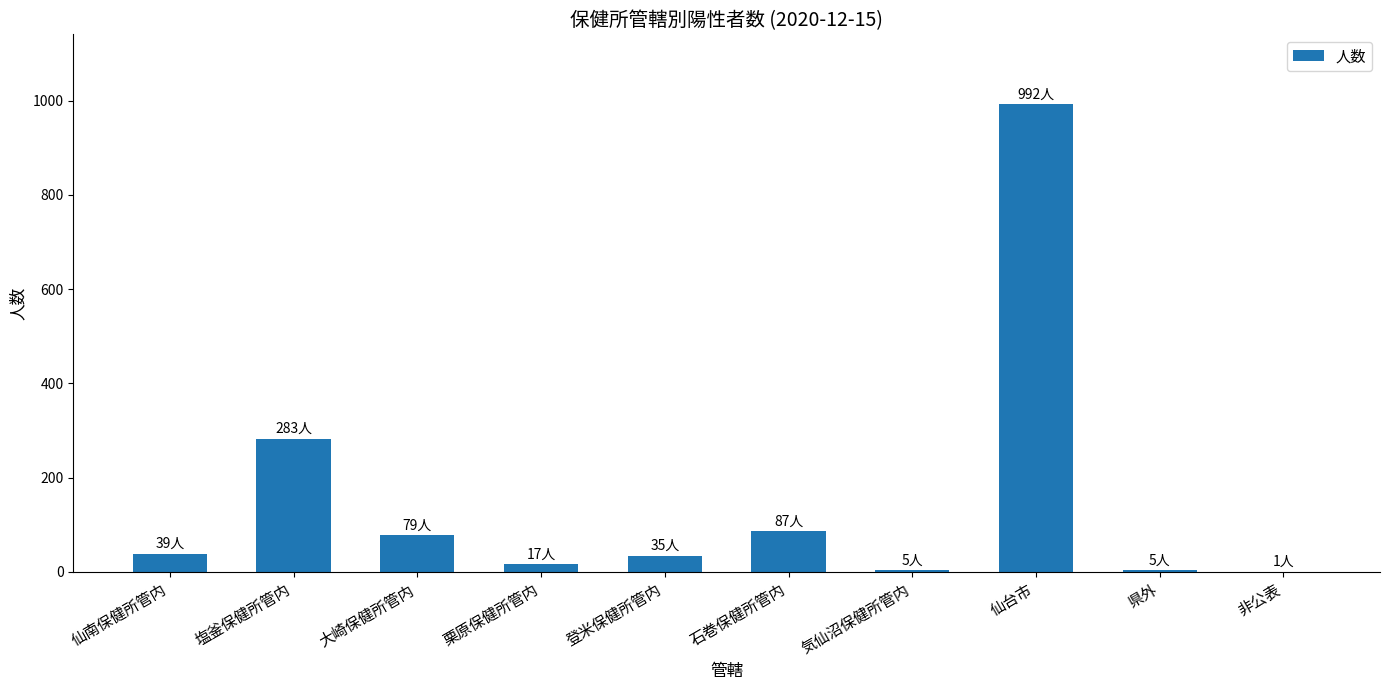

What is the ratio of the value at 仙台市 to the value at 塩釜保健所管内?

3.5